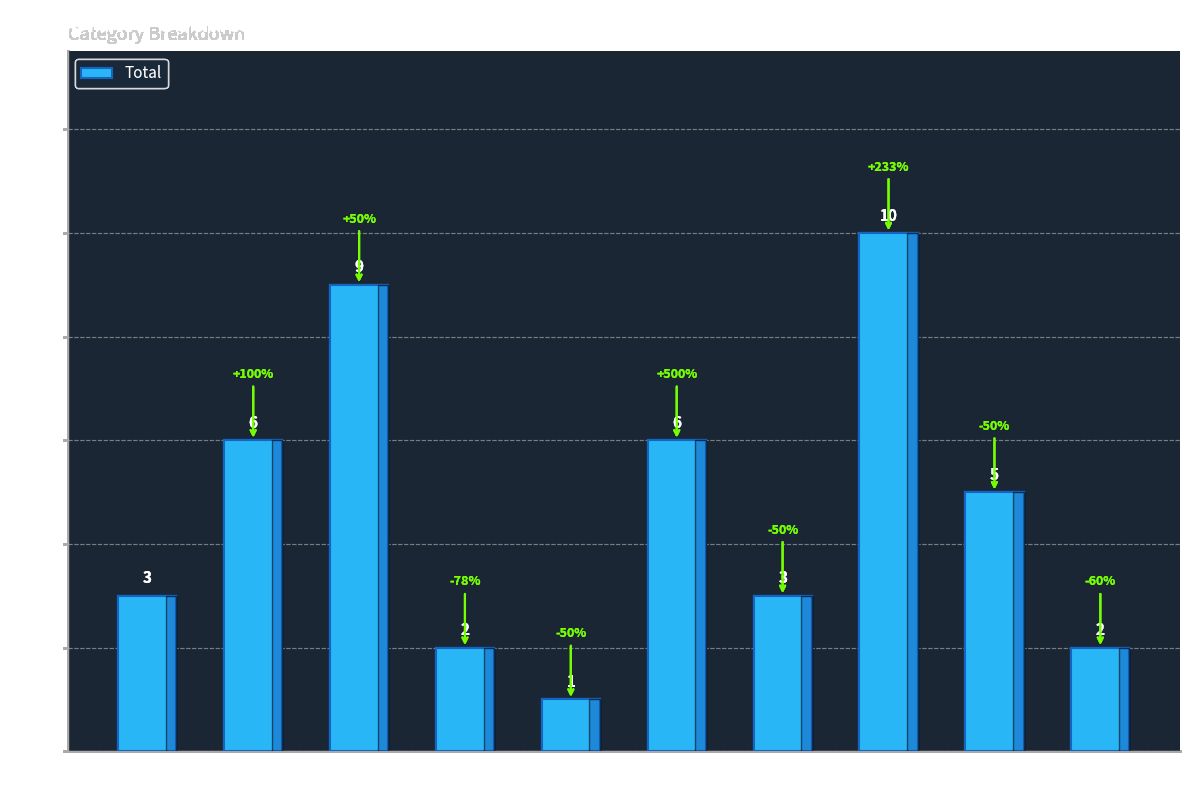

What is the smallest value displayed?

1